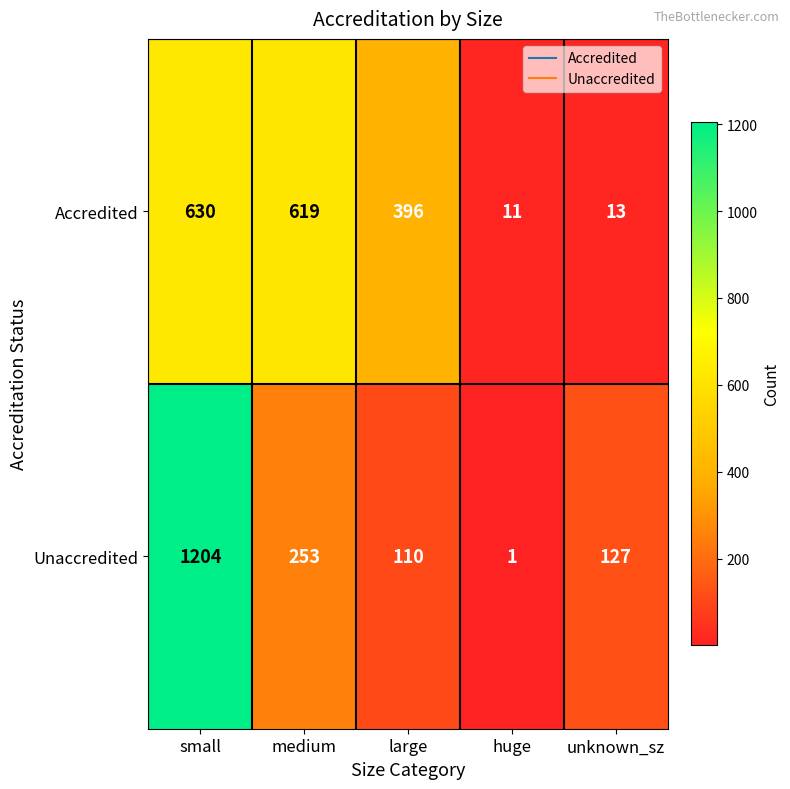

What is the sum of the Accredited values at medium and unknown_sz?

632